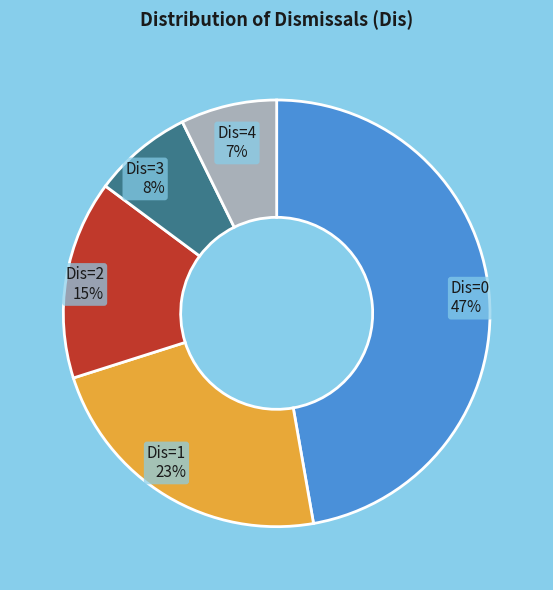

To the nearest percent, what is the combined percentage of Dis=2 and Dis=0?

62%